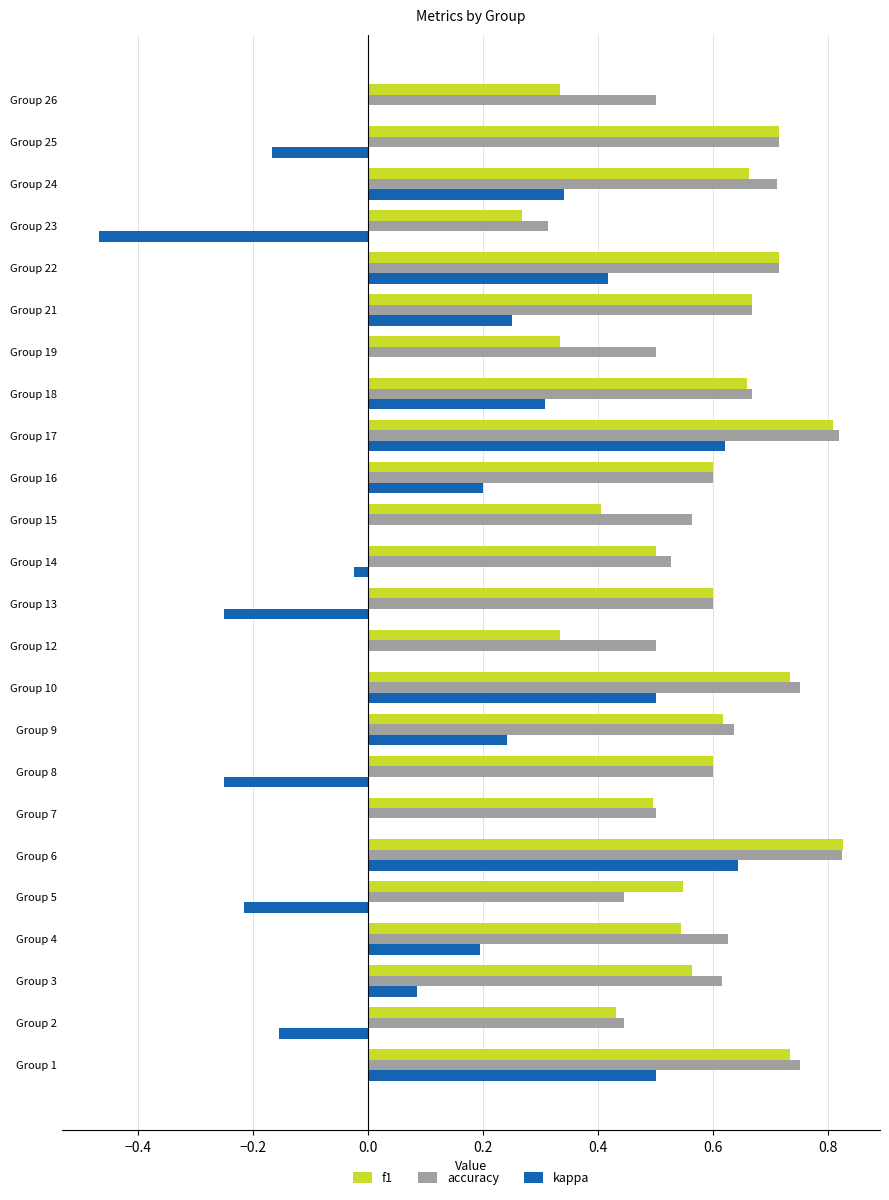

The kappa series shows 0.1 at Group 21. True or false?

False